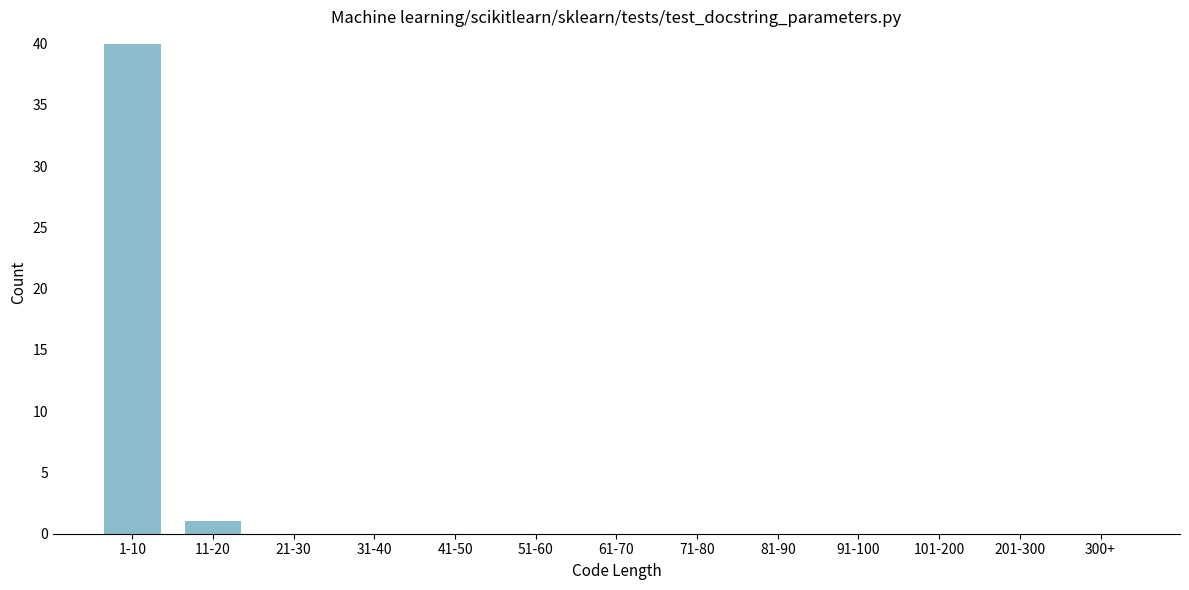

Reading left to right, list all the values displayed in this chart.

1-10=40	11-20=1	21-30=0	31-40=0	41-50=0	51-60=0	61-70=0	71-80=0	81-90=0	91-100=0	101-200=0	201-300=0	300+=0